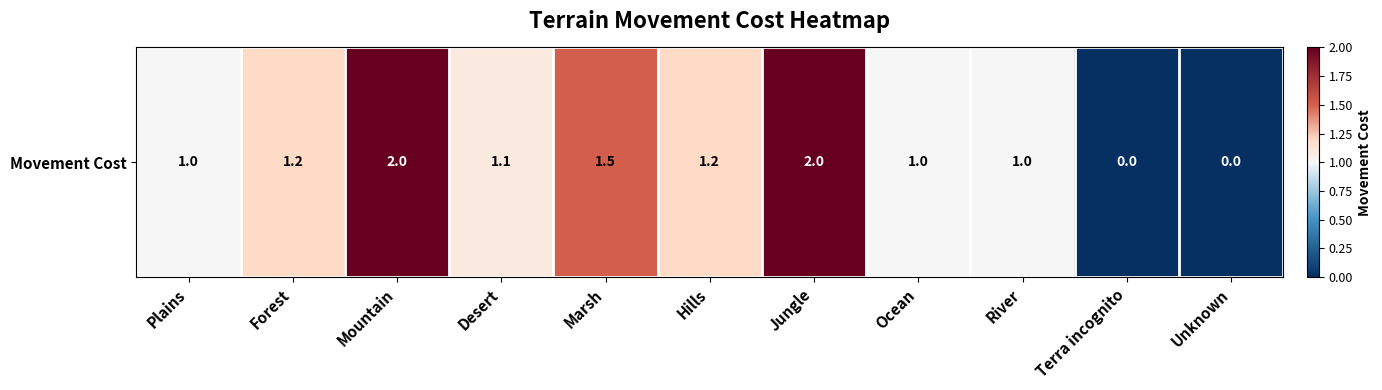

At which label does the data first exceed 1?

Forest